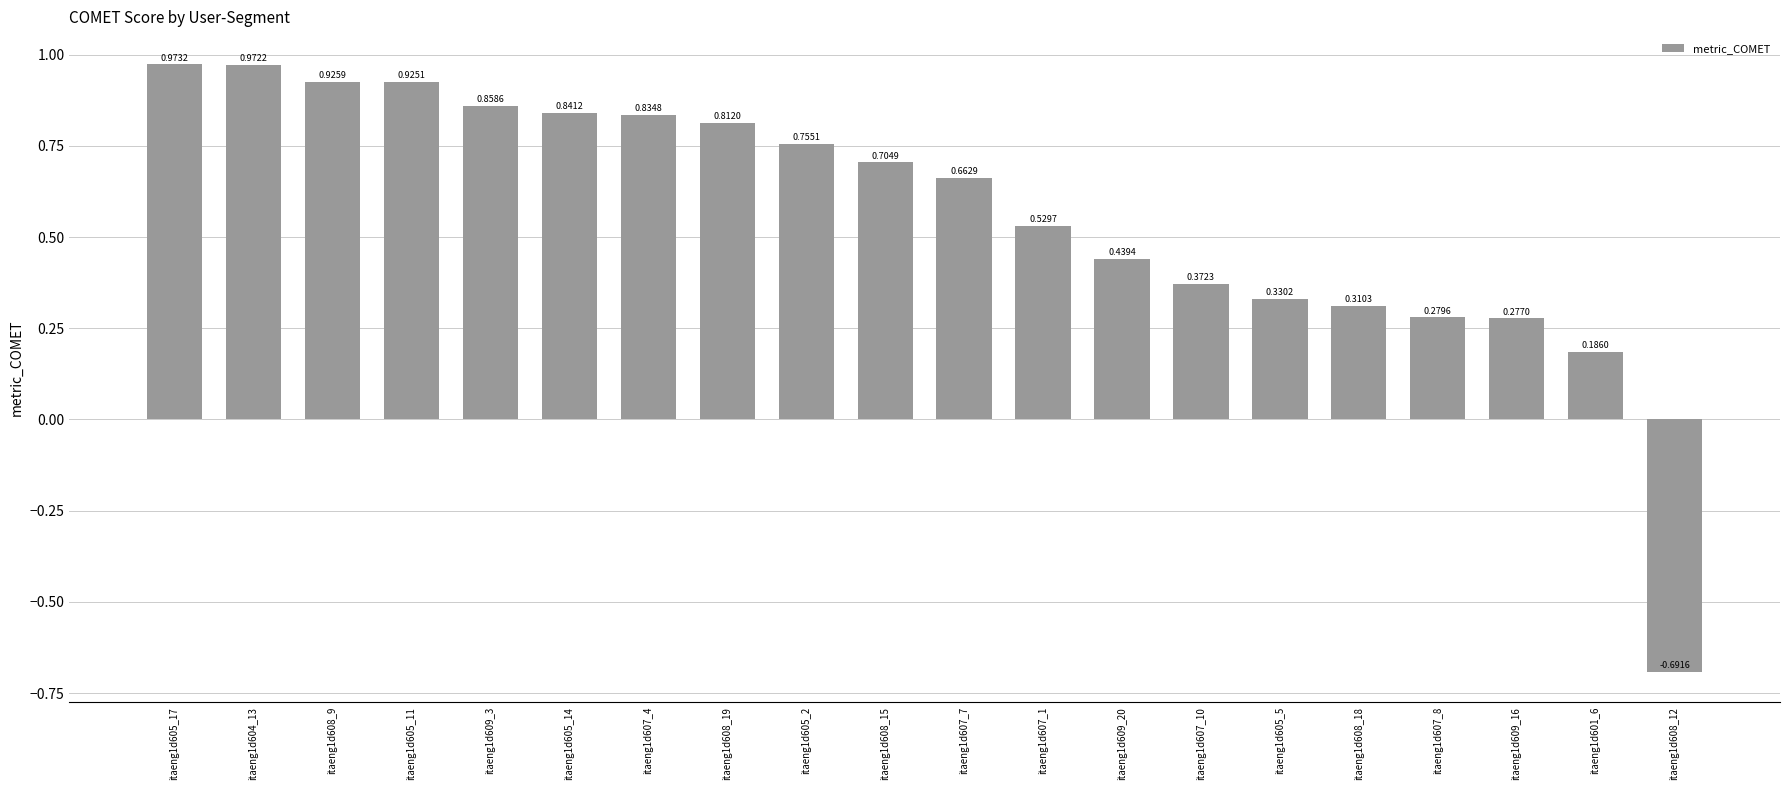

List the labels in order of value, largest first.

itaeng1d605_17, itaeng1d604_13, itaeng1d608_9, itaeng1d605_11, itaeng1d609_3, itaeng1d605_14, itaeng1d607_4, itaeng1d608_19, itaeng1d605_2, itaeng1d608_15, itaeng1d607_7, itaeng1d607_1, itaeng1d609_20, itaeng1d607_10, itaeng1d605_5, itaeng1d608_18, itaeng1d607_8, itaeng1d609_16, itaeng1d601_6, itaeng1d608_12